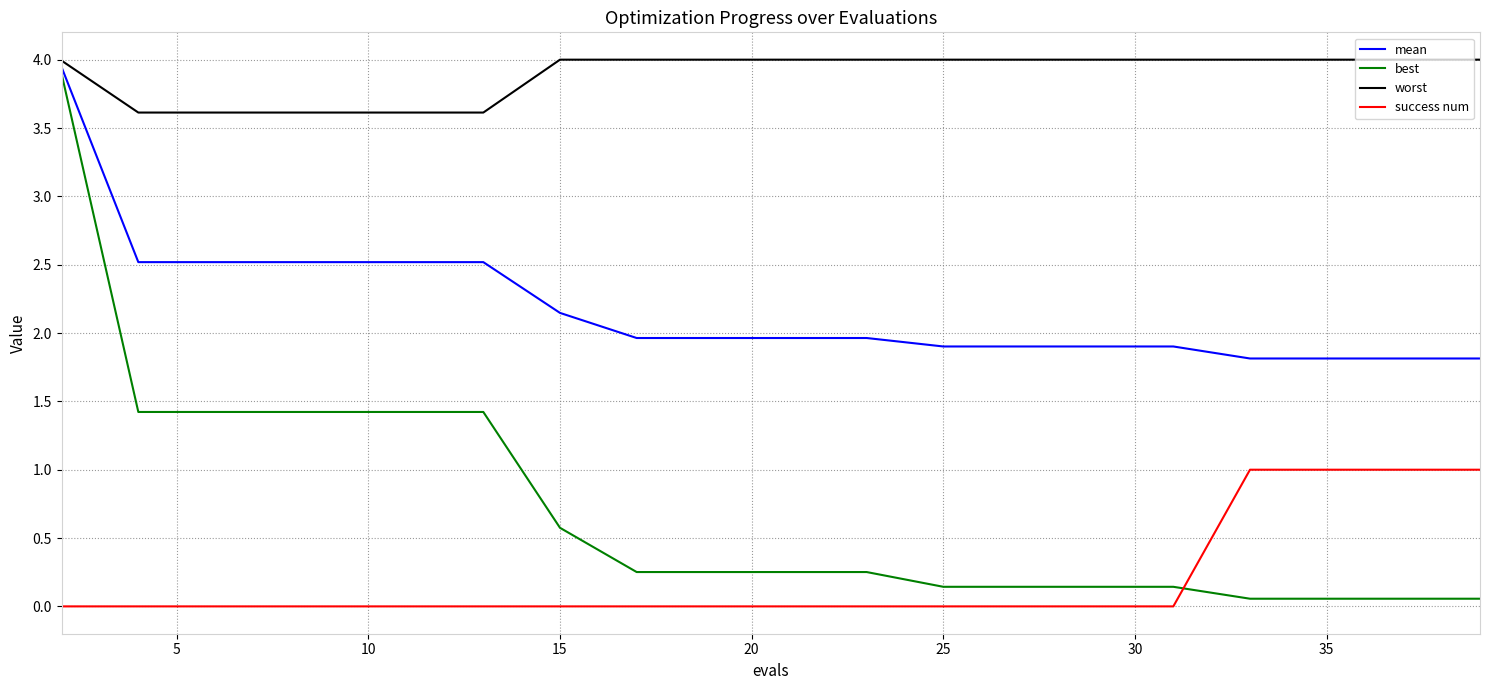

What is the highest value of the worst series?

4.0